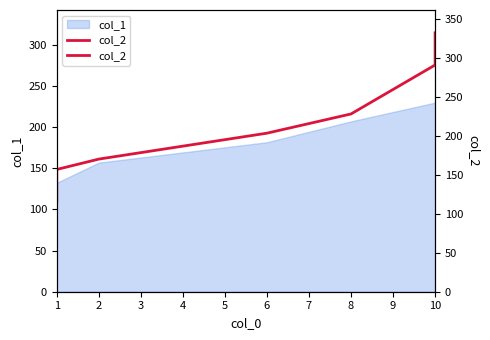

Which has a higher value, 10 or 10?

10